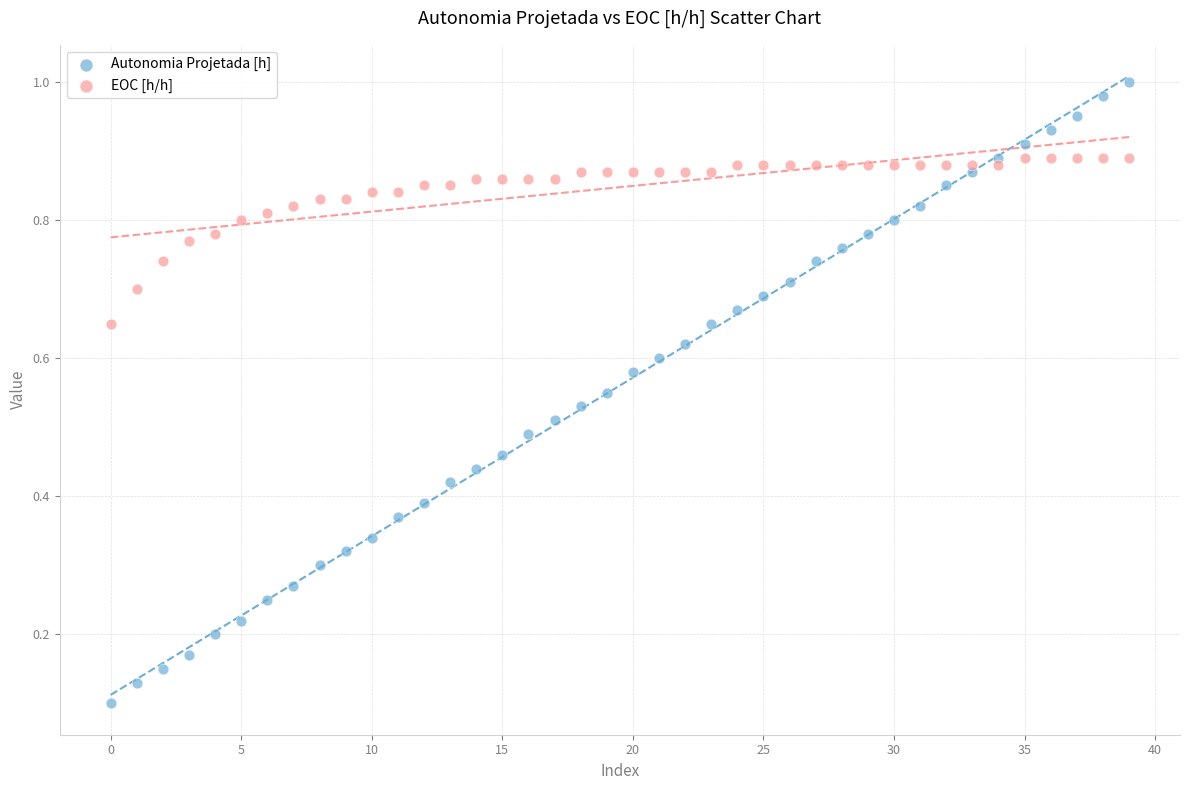

Which series contains the lowest Y value?

Autonomia Projetada [h]